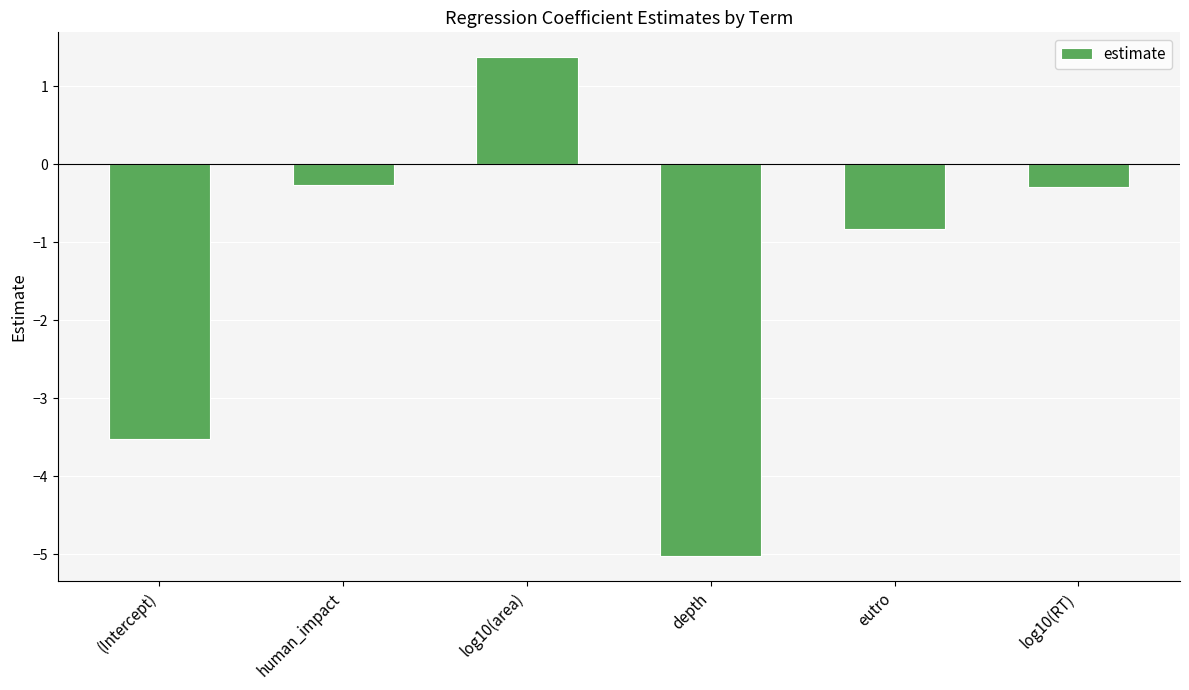

Between log10(area) and (Intercept), which is larger?

log10(area)